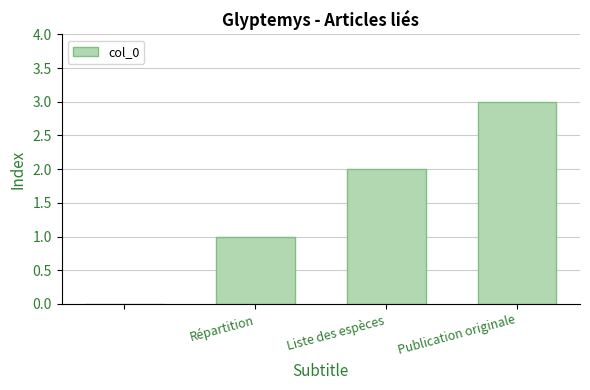

Are the bars horizontal?

No